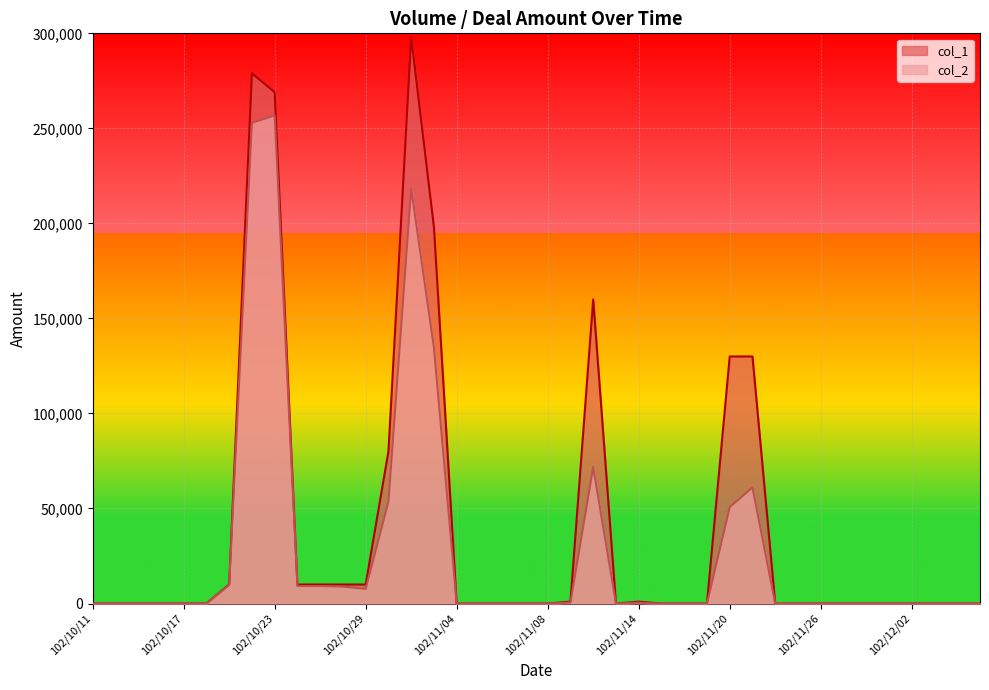

Which has a higher value, 102/11/25 or 102/10/31?

102/10/31